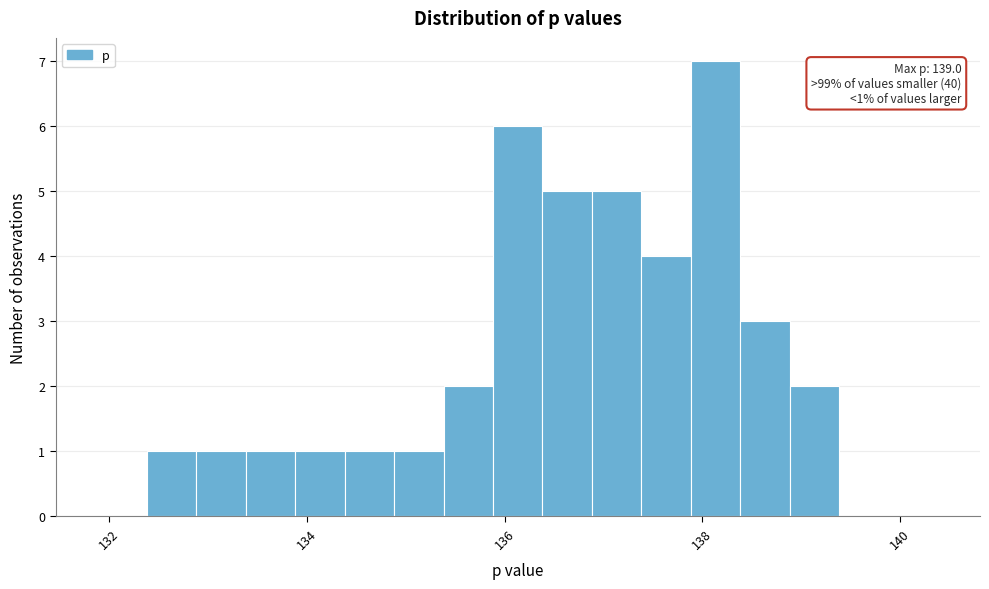

Around what value on the x-axis is the tallest bar? Give the approximate position of its centre, as read against the axis.

138.2